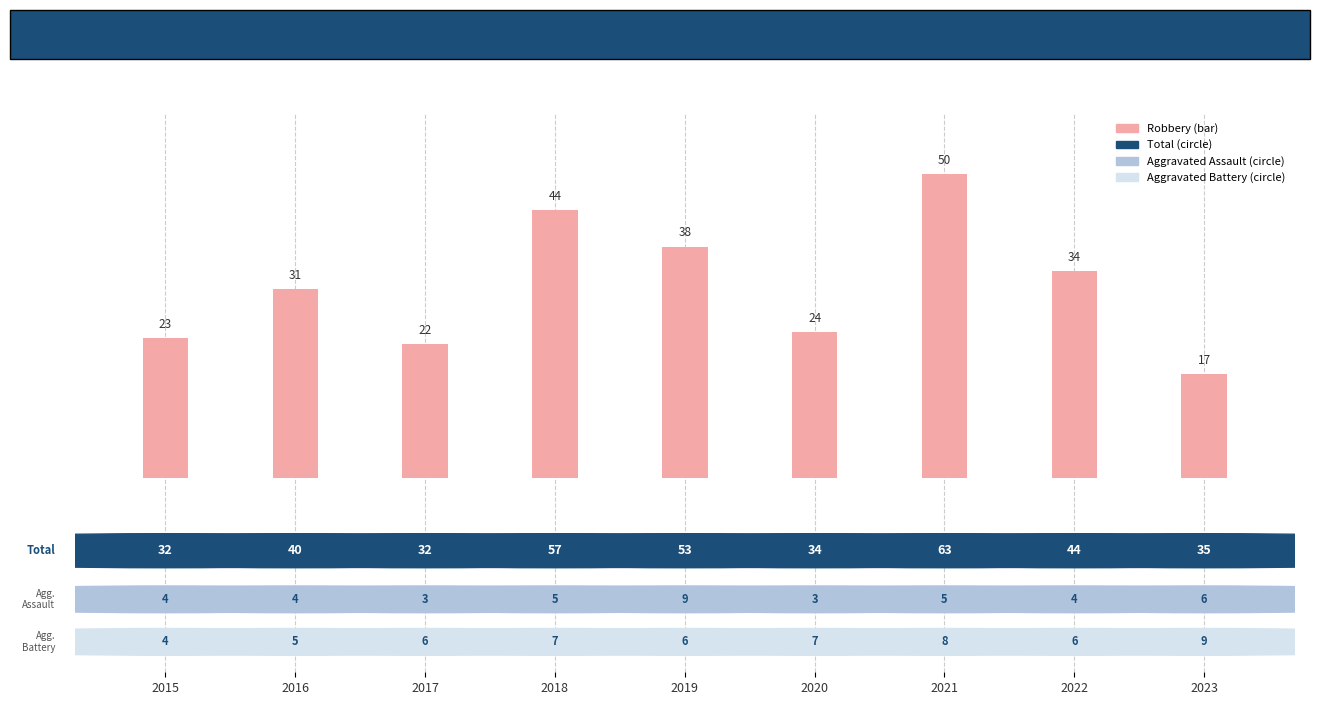

The value at 2015 is 23. True or false?

True